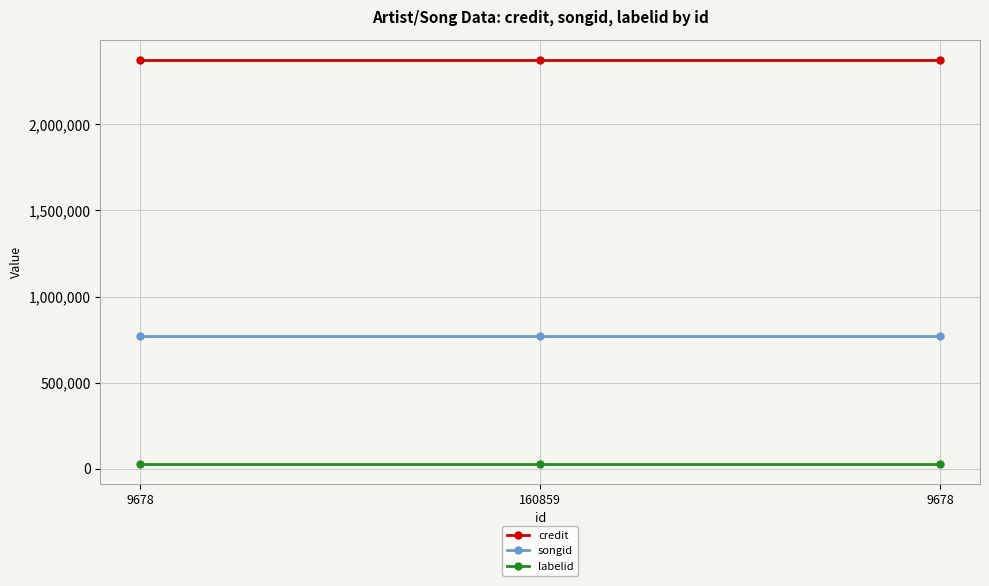

At which label is labelid closest to 29459?

9678